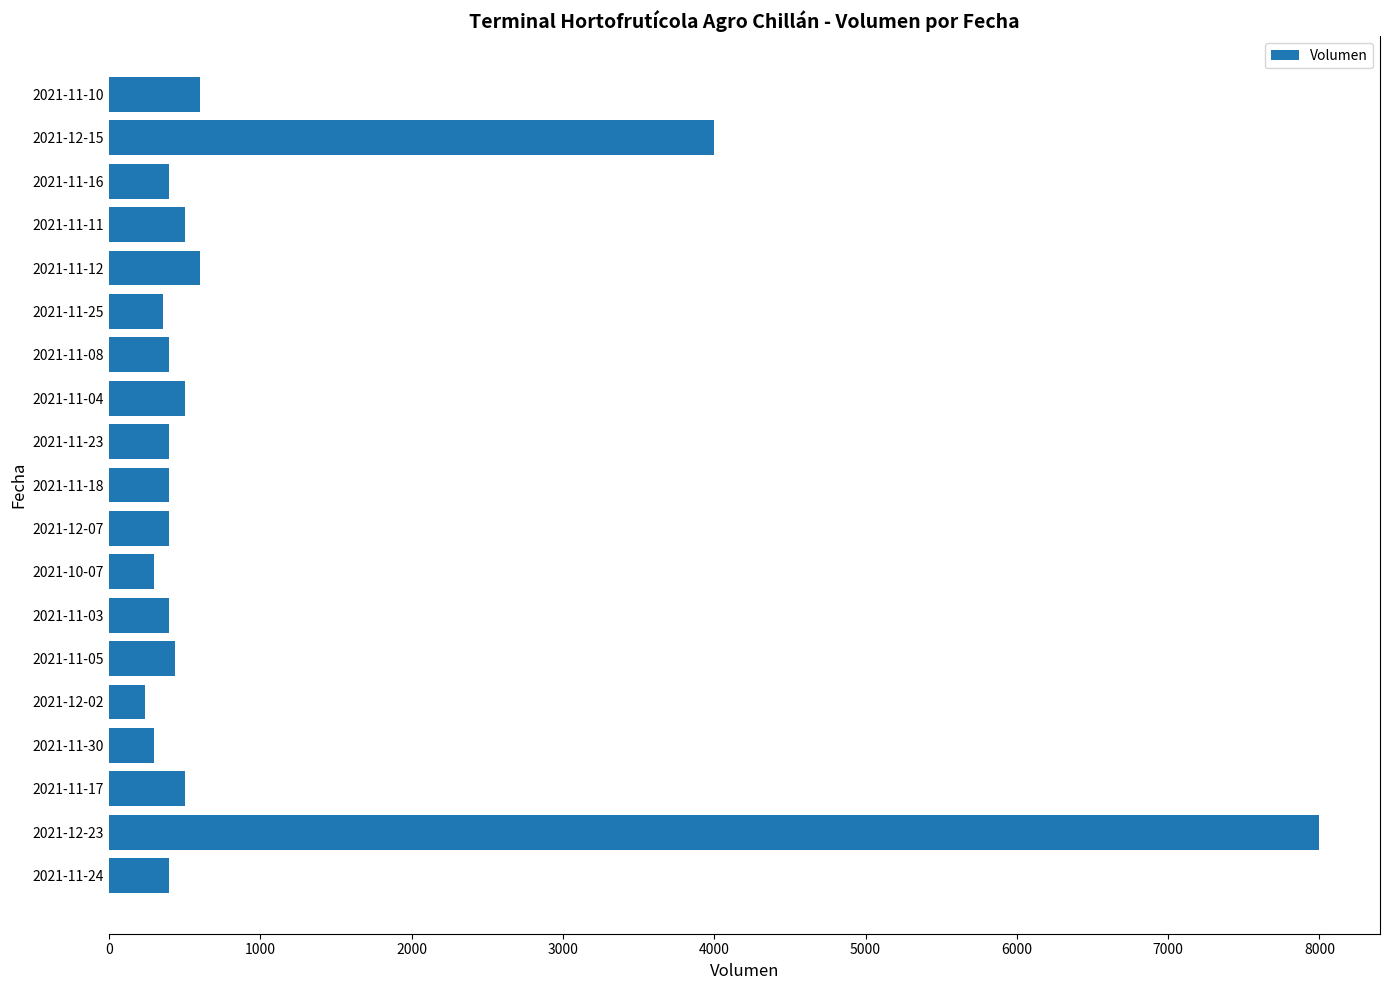

Does the chart contain any negative values?

No